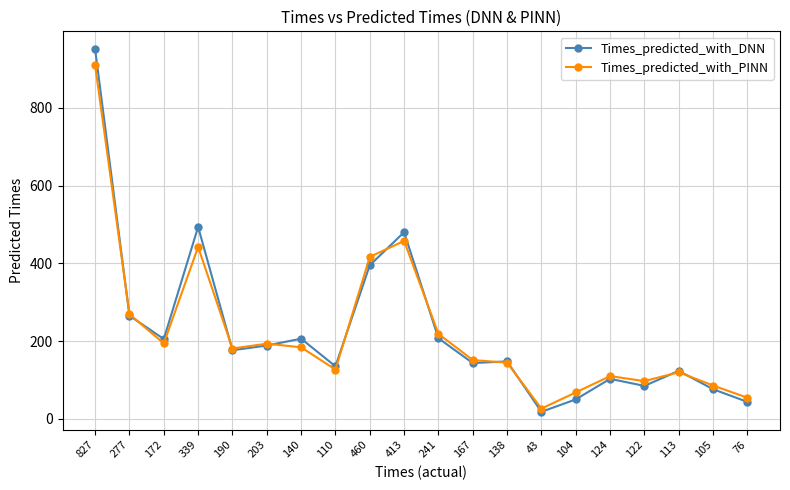

List the series in order of their peak value, highest first.

Times_predicted_with_DNN, Times_predicted_with_PINN